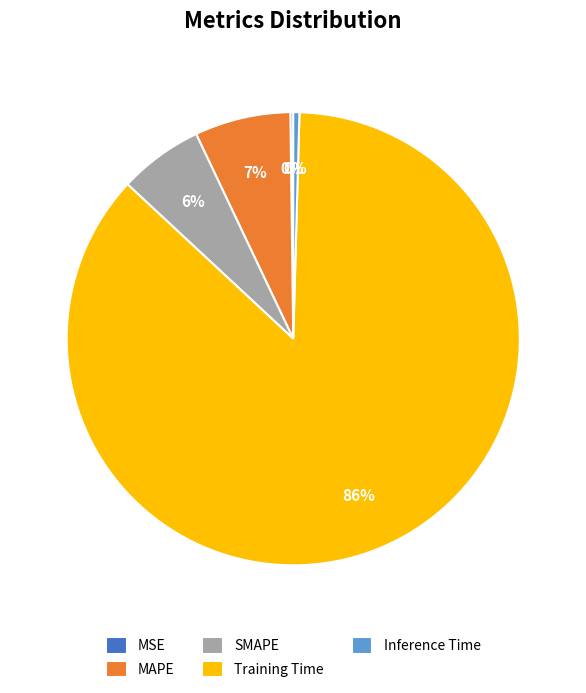

What is the largest slice in the pie chart?

Training Time